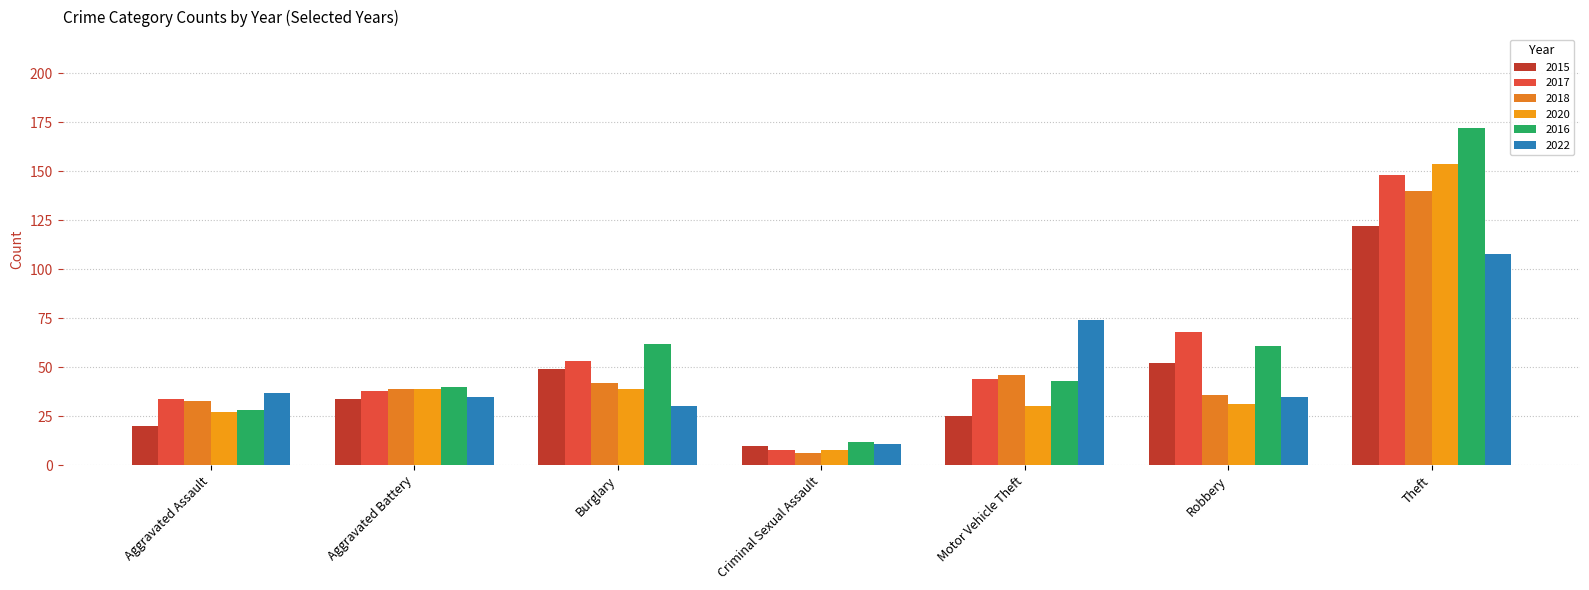

What is the minimum value for 2022?

11